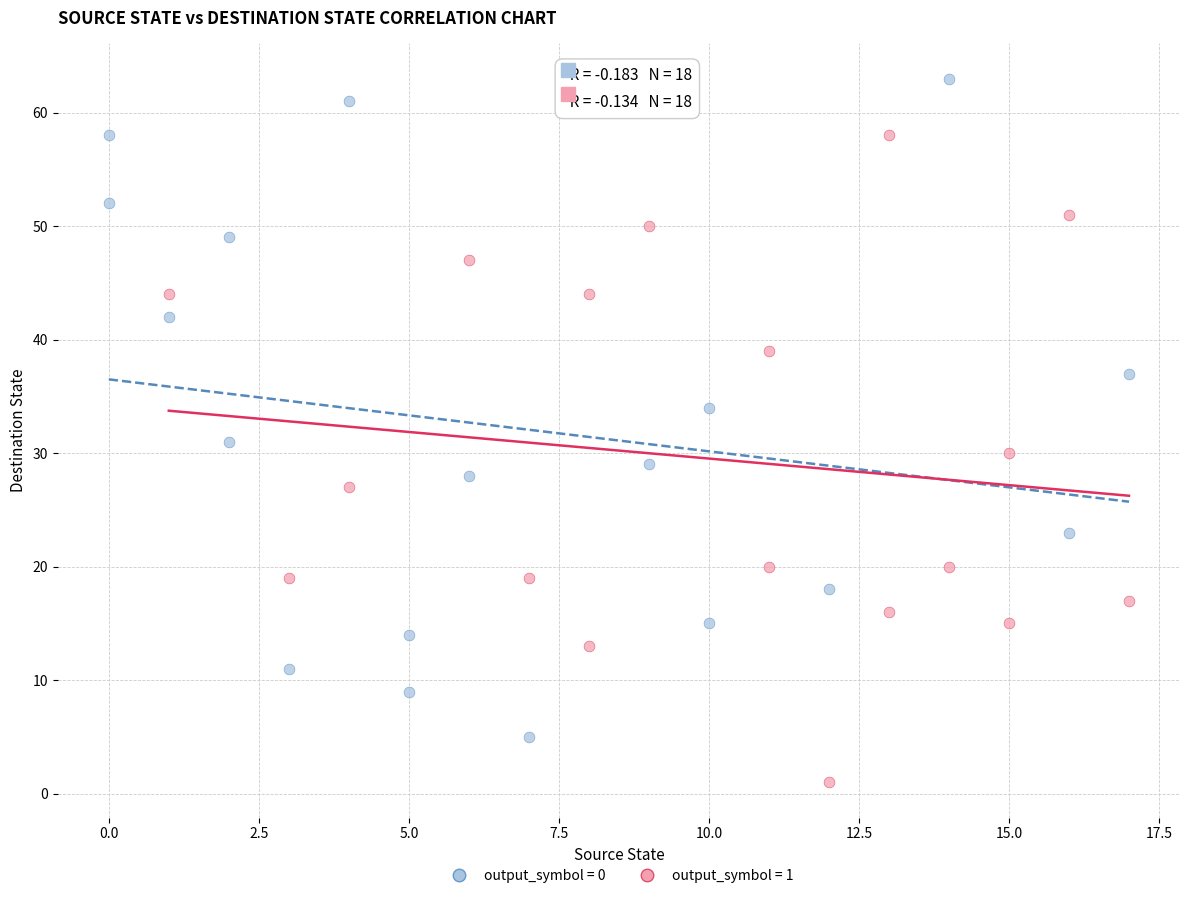

Which series contains the lowest Y value?

output_symbol = 1